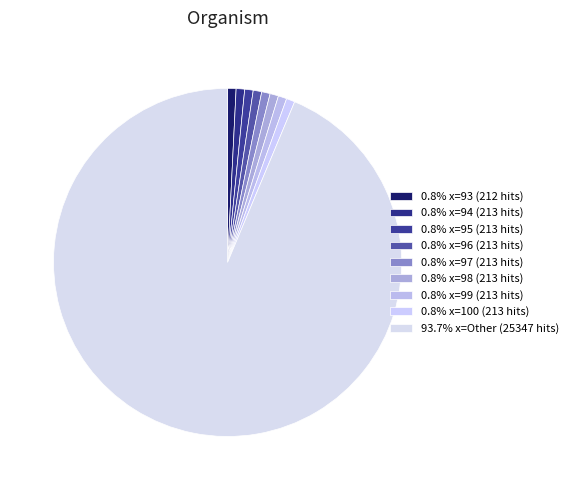

Which slice is the largest?

Other